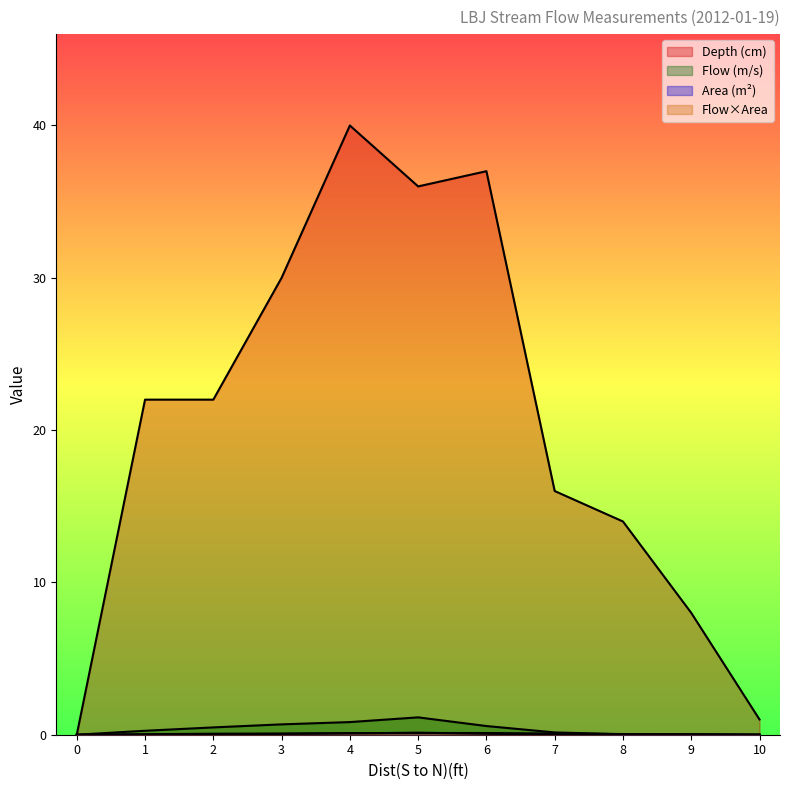

Between 10 and 1, which is larger?

1